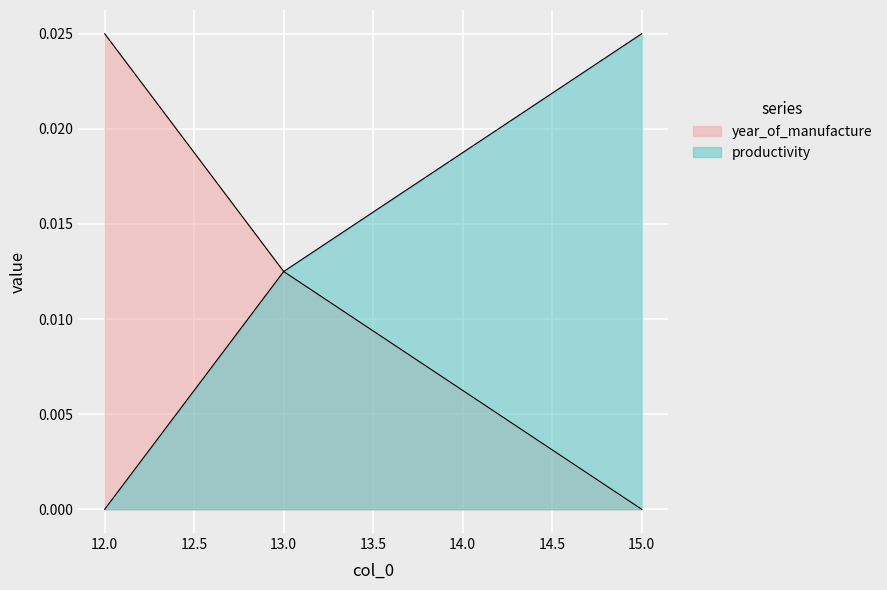

Is the value of year_of_manufacture at 12 greater than the value of productivity at 12?

Yes